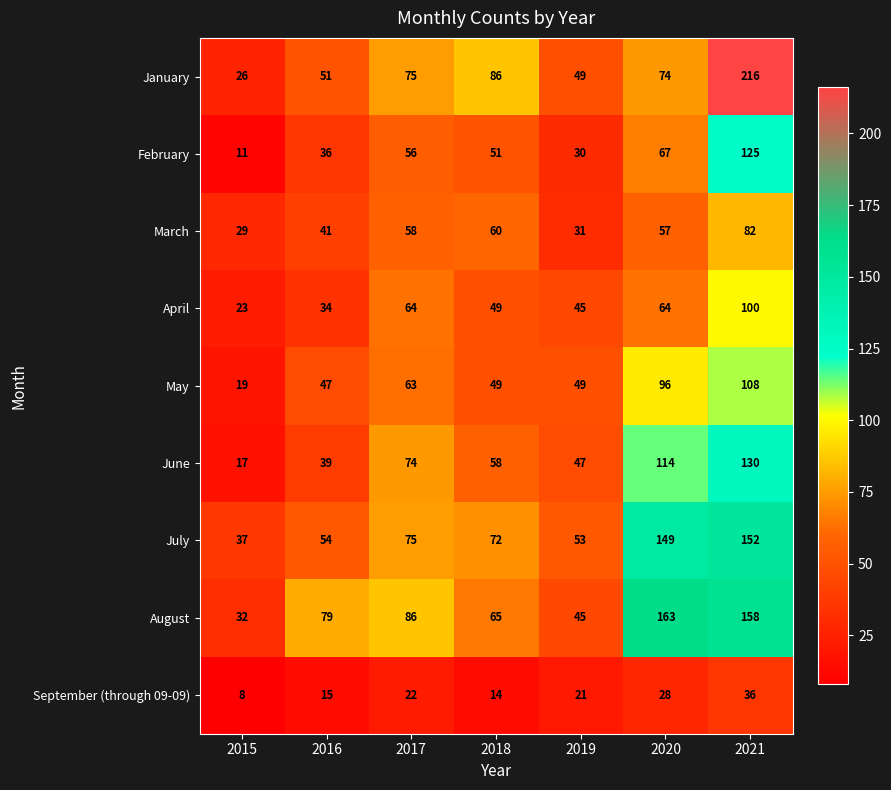

Rank the series at 2021 from lowest to highest value.

September (through 09-09), March, April, May, February, June, July, August, January